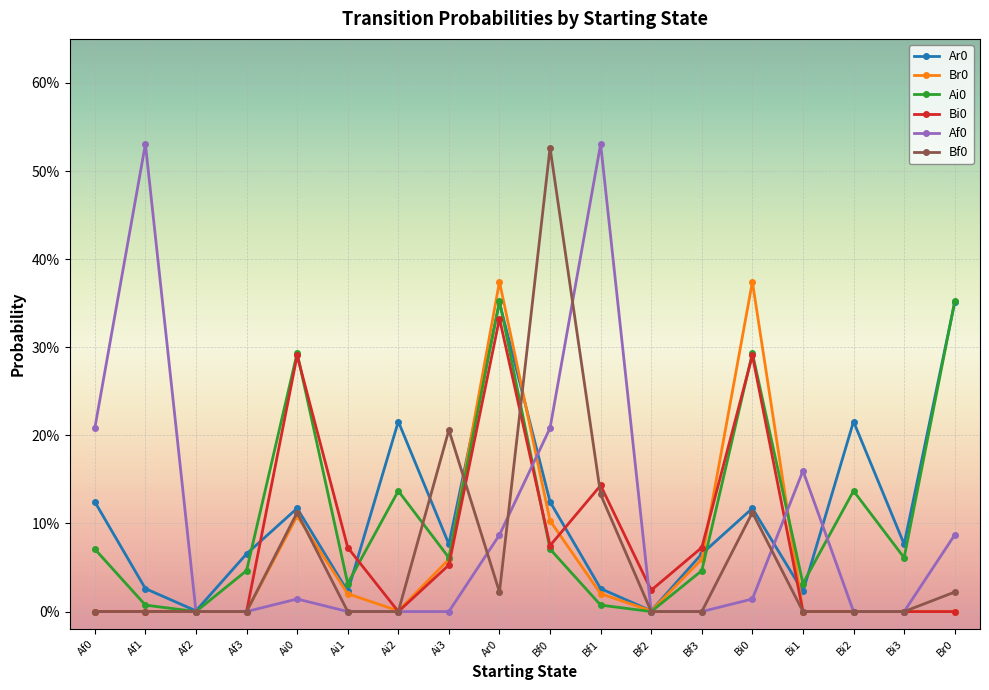

Does the chart have visible grid lines?

Yes